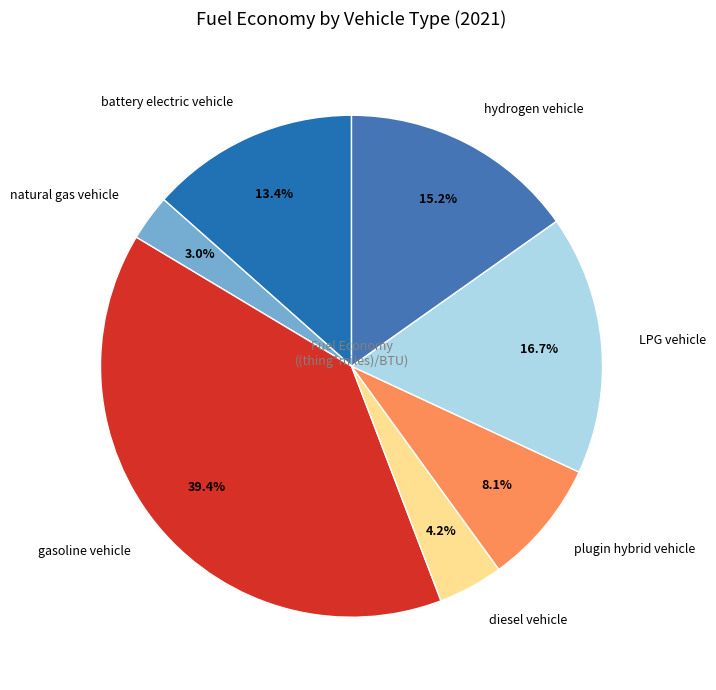

Which category has the biggest portion of the pie?

gasoline vehicle